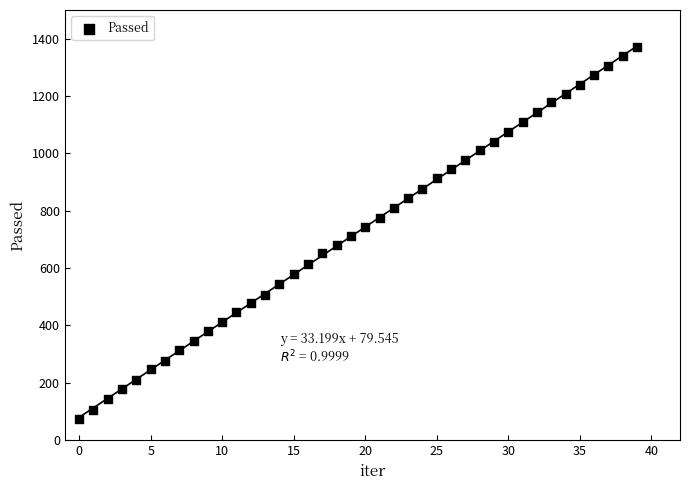

What is the range of Y values (max minus min)?

1296